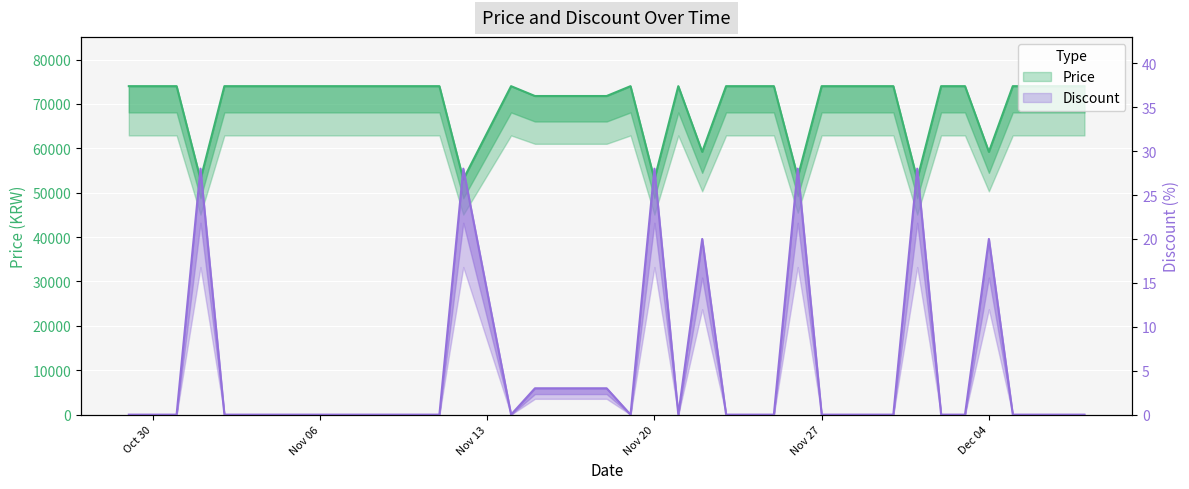

Which category has the highest value in the Price series?

2023-10-29